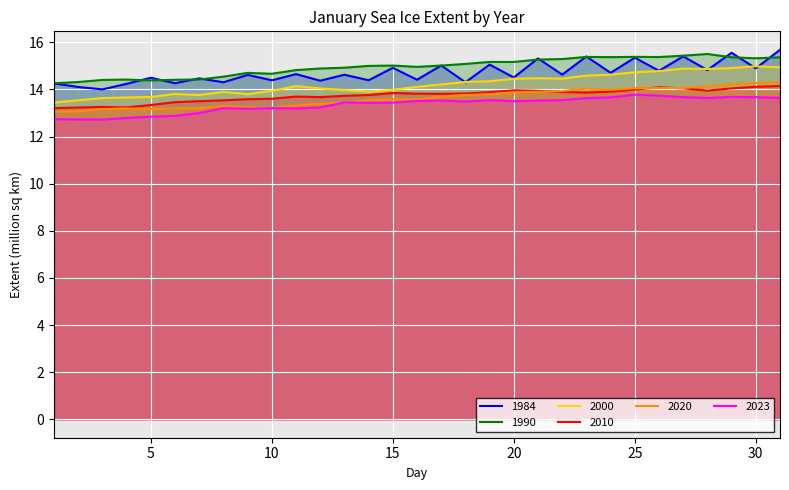

At which category is the sum across all series the highest?

31